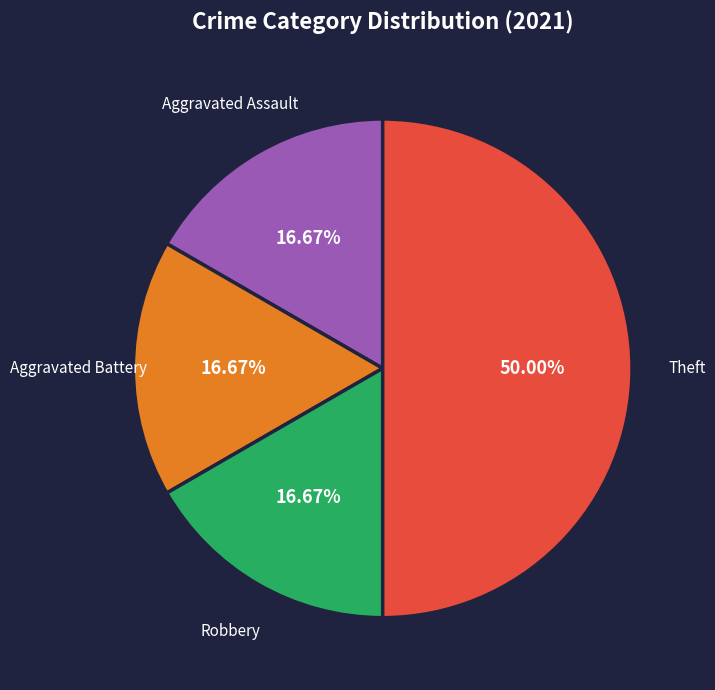

How many slices are in this pie chart?

4